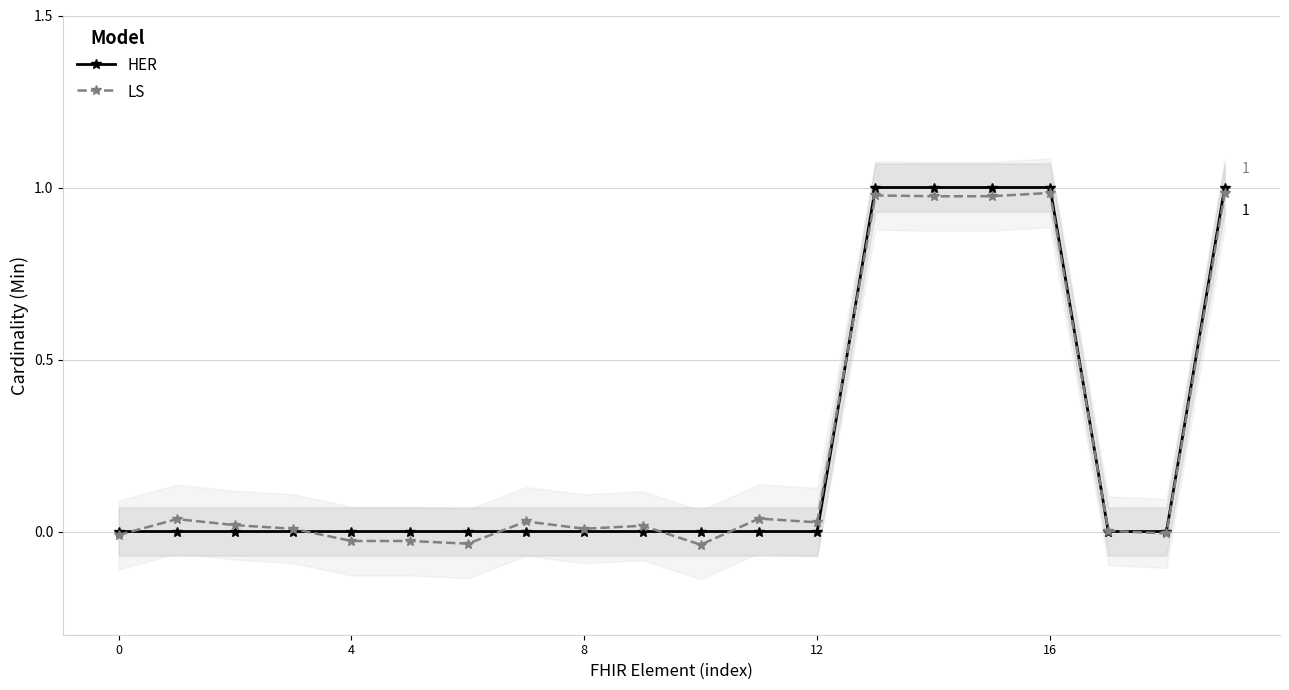

What is the sum of all HER values?

5.0